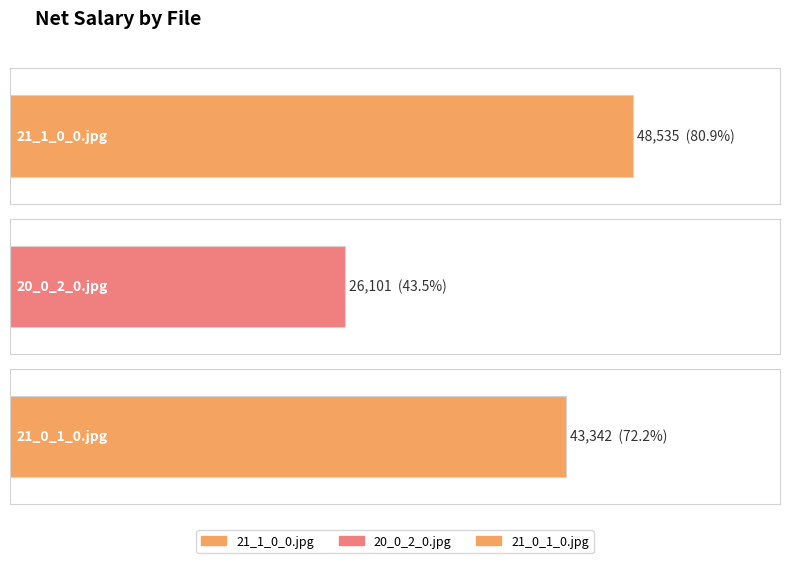

What position from the left is 20_0_2_0.jpg?

2